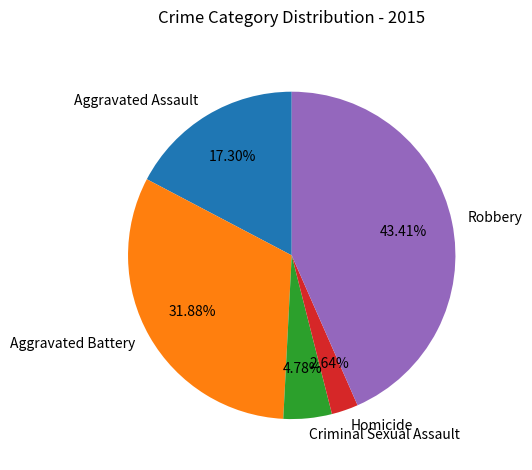

What is the smallest slice in the pie chart?

Homicide